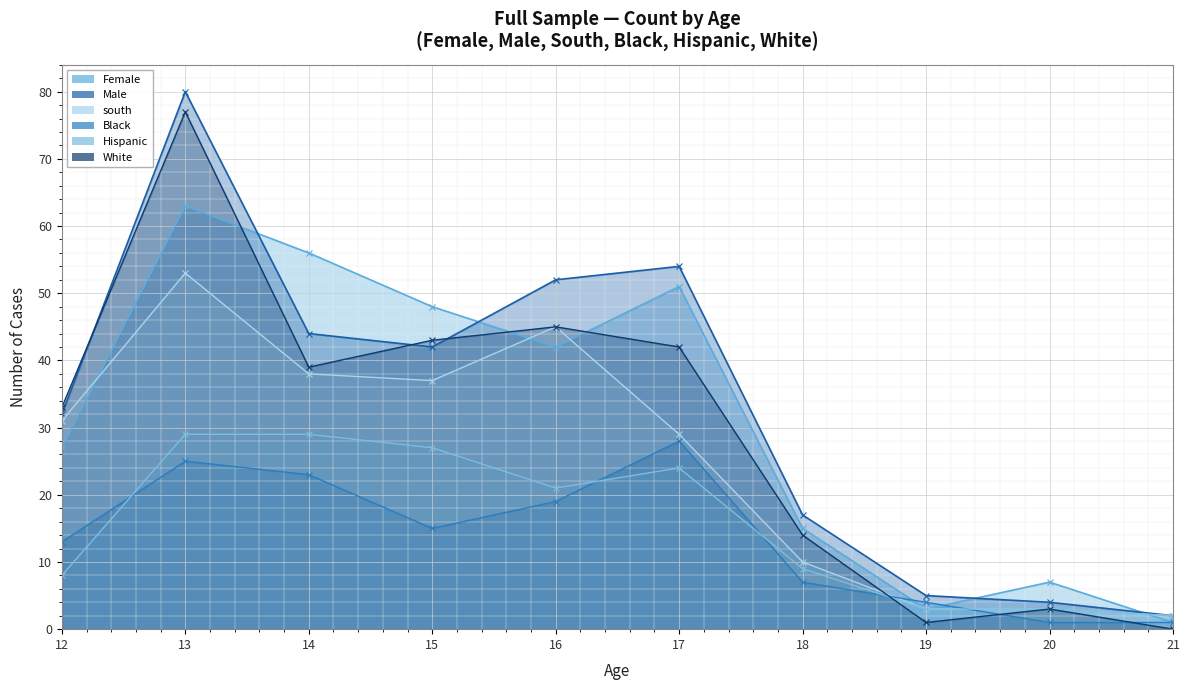

The Hispanic line series shows 37 at 16. True or false?

False